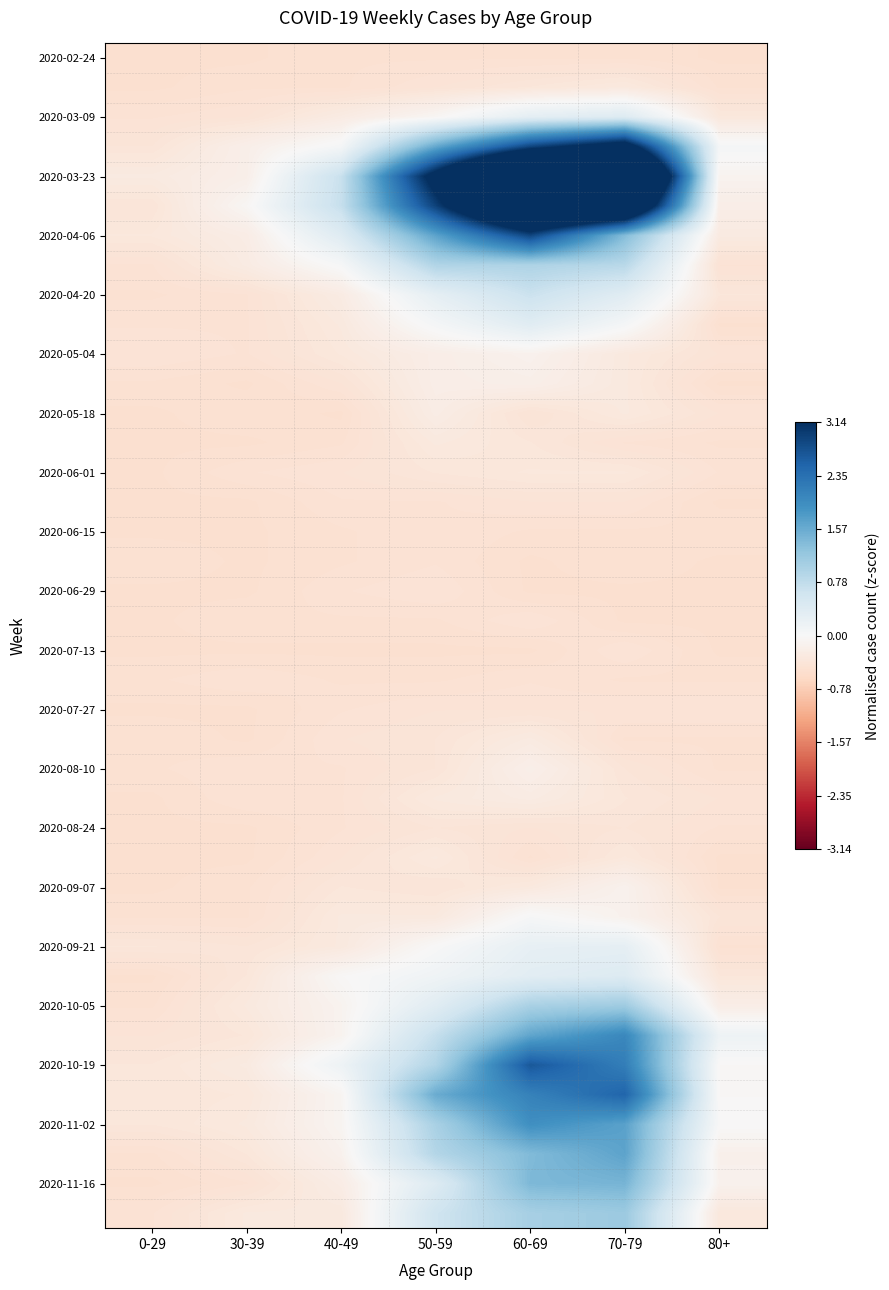

Between 40-49 and 30-39, which is larger?

40-49